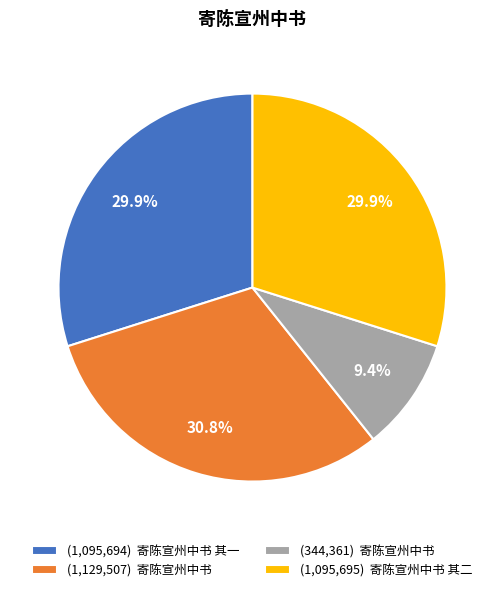

Approximately how many times larger is the value at (344,361) 寄陈宣州中书 compared to (1,129,507) 寄陈宣州中书?

0.3